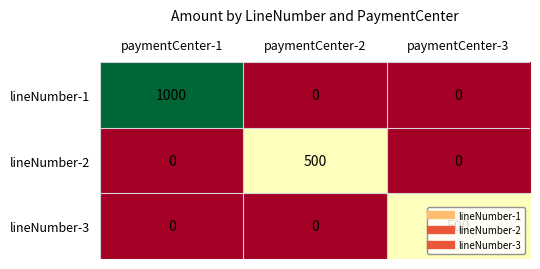

True or false: lineNumber-3 has a value of 500 at paymentCenter-3.

True